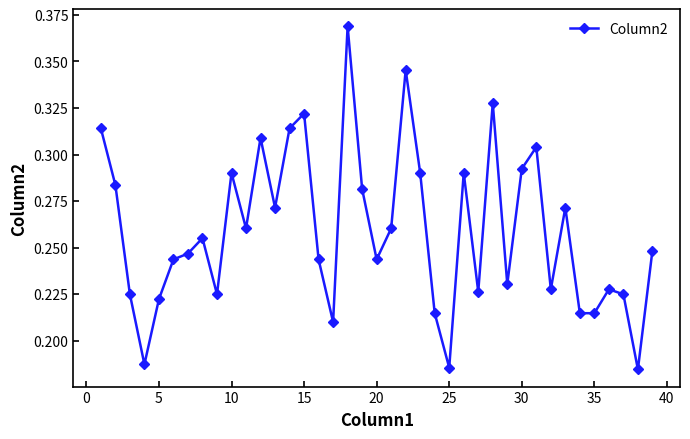

What is the sum of all values?

10.1